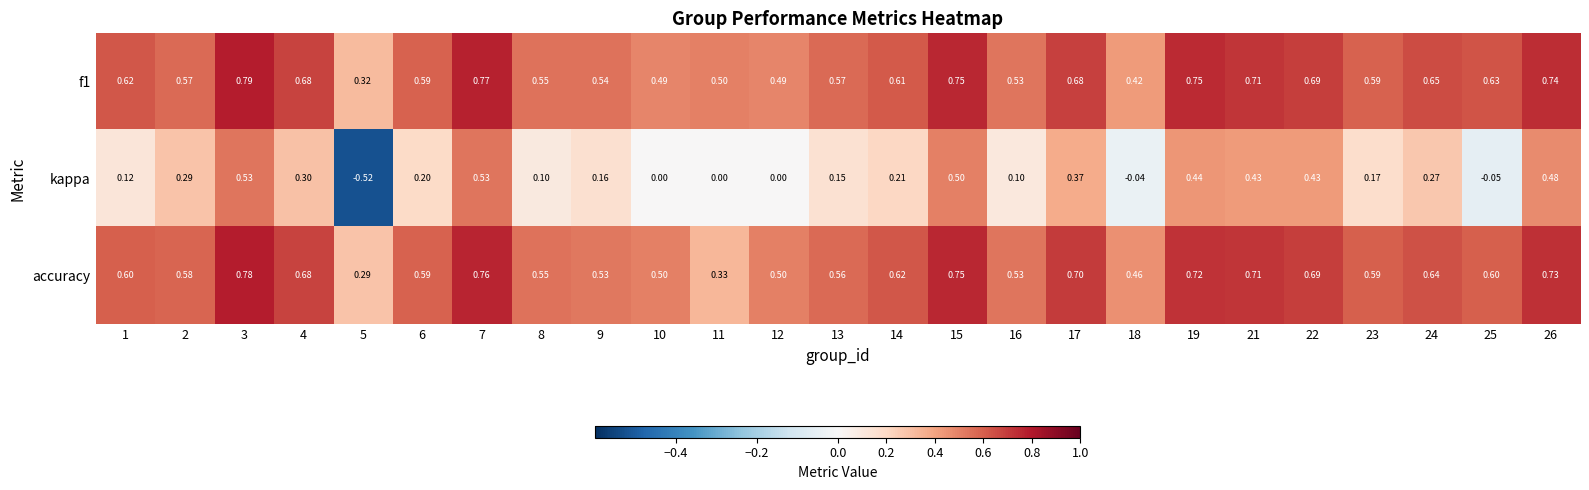

At 1, list the series in order from largest to smallest.

f1, accuracy, kappa